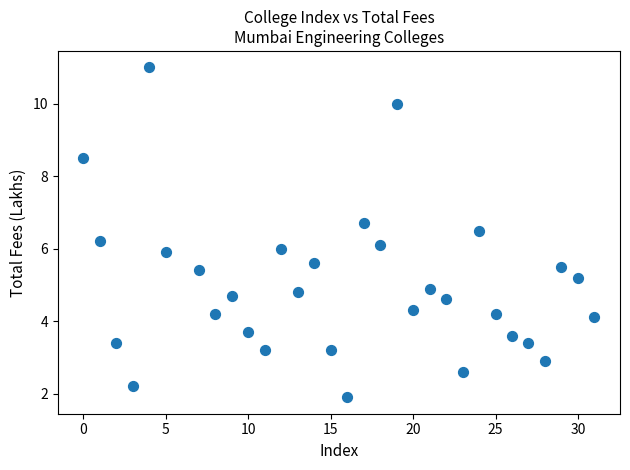

What is the range of X values (max minus min)?

31.0